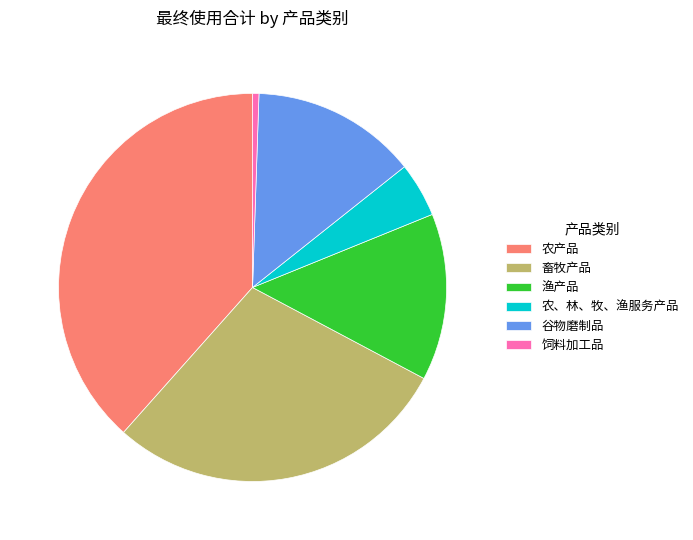

How many slices are in this pie chart?

6